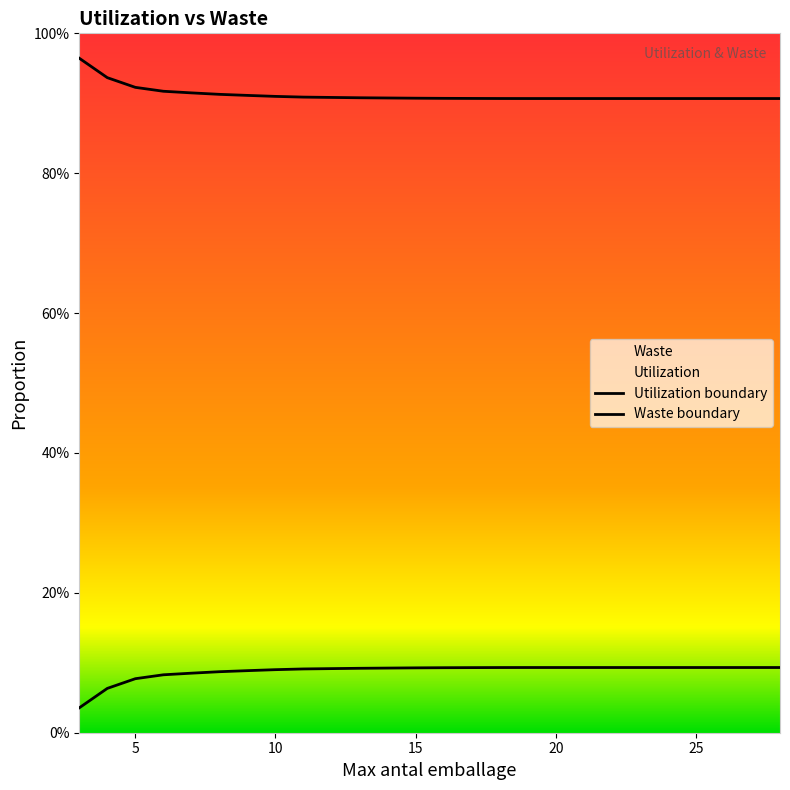

Rank the series by their maximum value, from lowest to highest.

Utilization, Waste